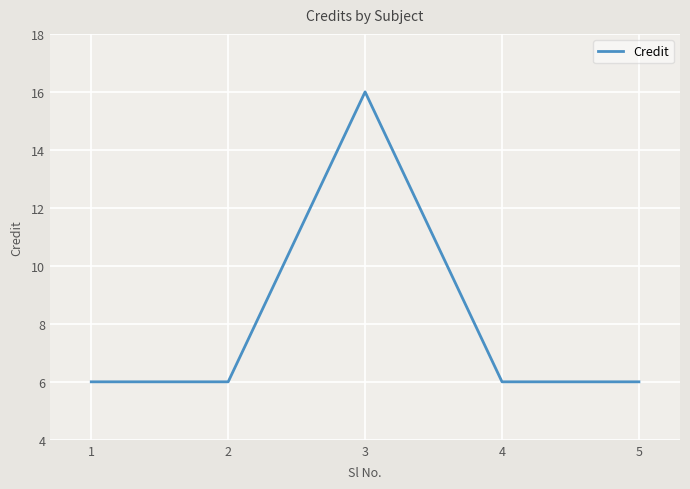

What is the greatest value displayed?

16